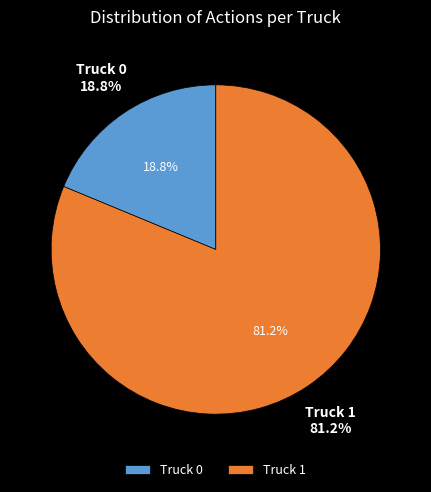

How many slices are in this pie chart?

2